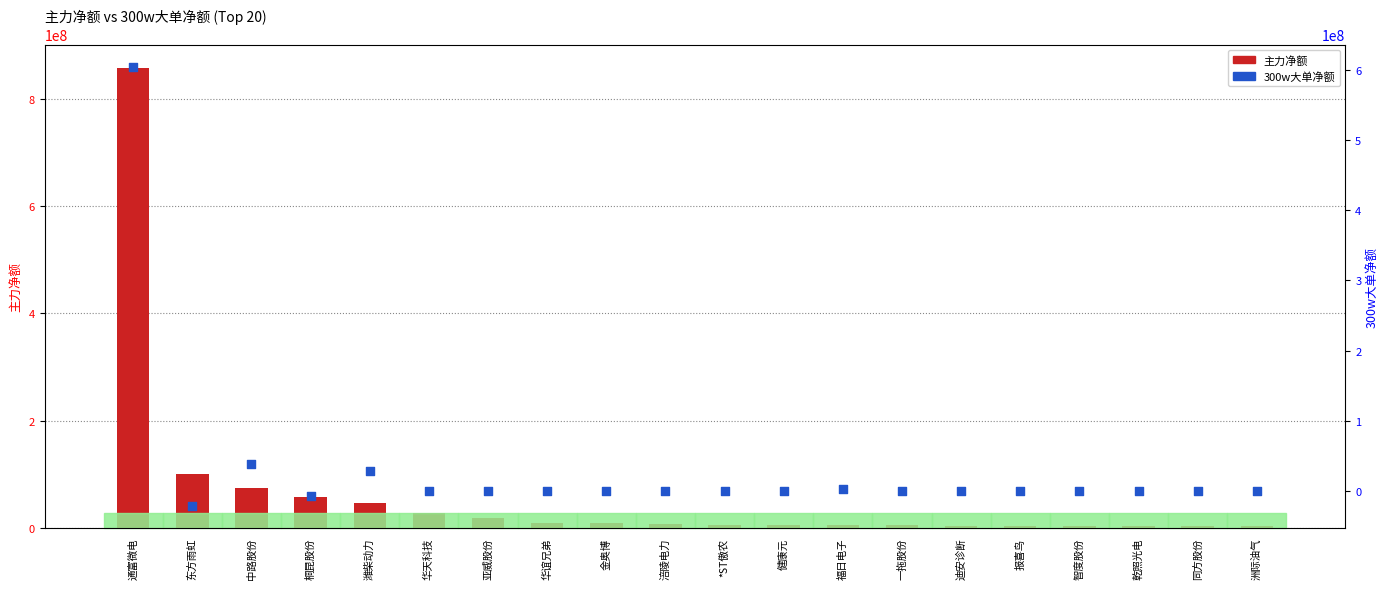

Which series has the largest total across all categories?

主力净额